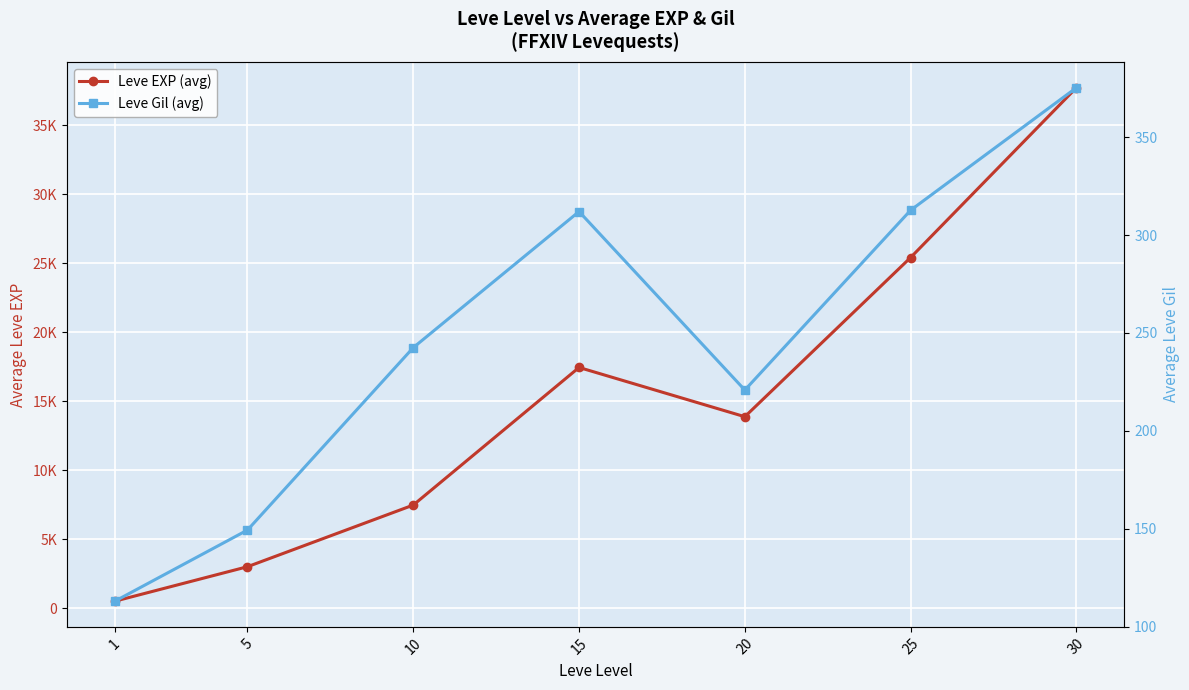

Reading left to right, list all the values displayed in this chart.

Leve EXP (avg): 510.2	3008.3	7475.0	17445.0	13876.7	25410.0	37715.0
Leve Gil (avg): 113.0	149.3	242.5	312.0	220.8	312.7	375.2